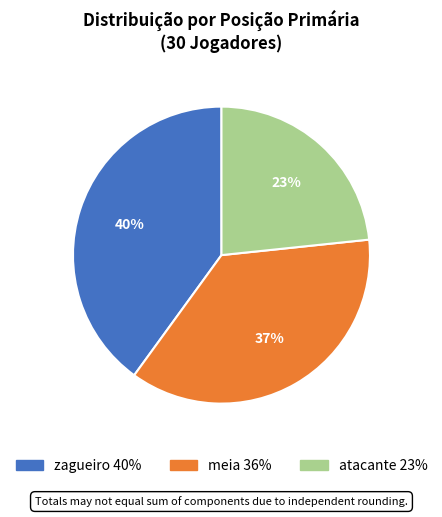

Is it true that meia is 43% of the pie?

False